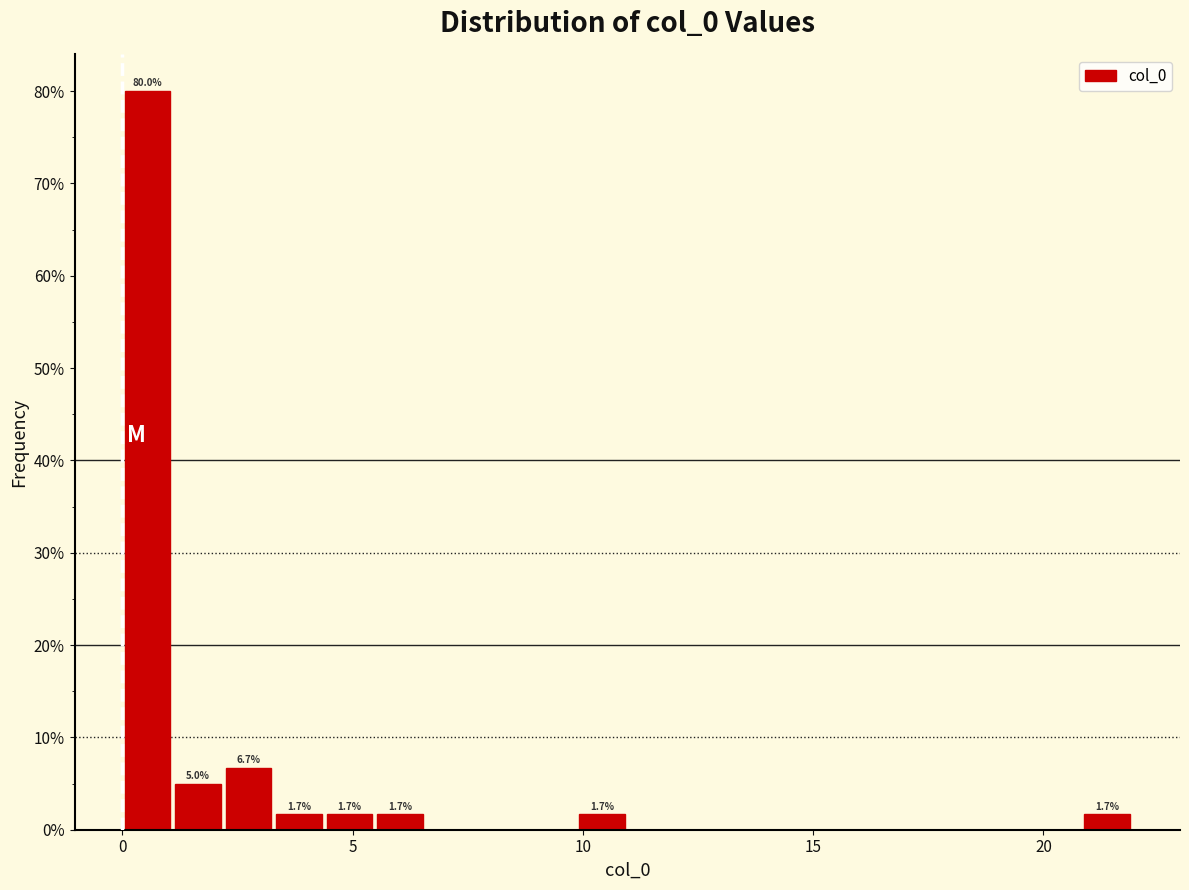

Read against the x-axis, roughly where is the centre of the tallest bar?

0.5